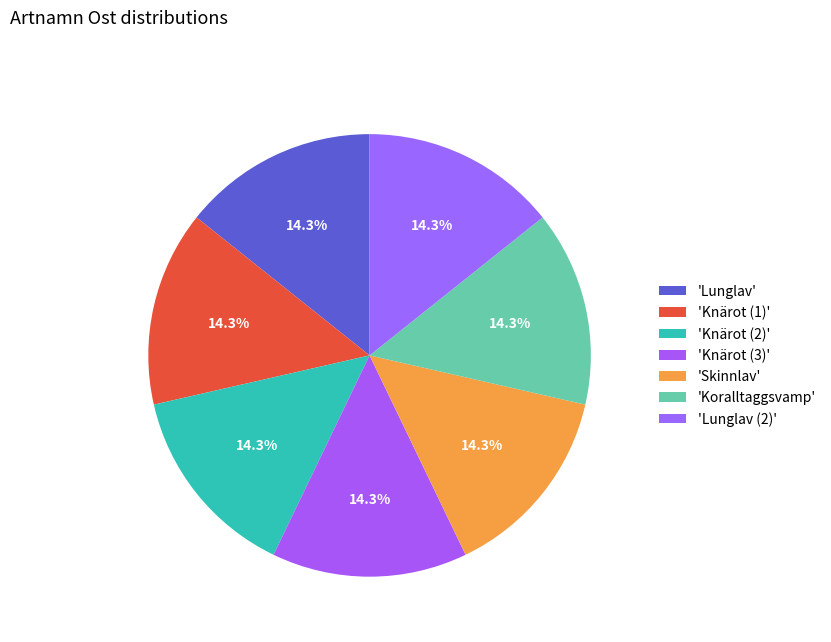

What is the smallest slice in the pie chart?

Koralltaggsvamp (105314649)